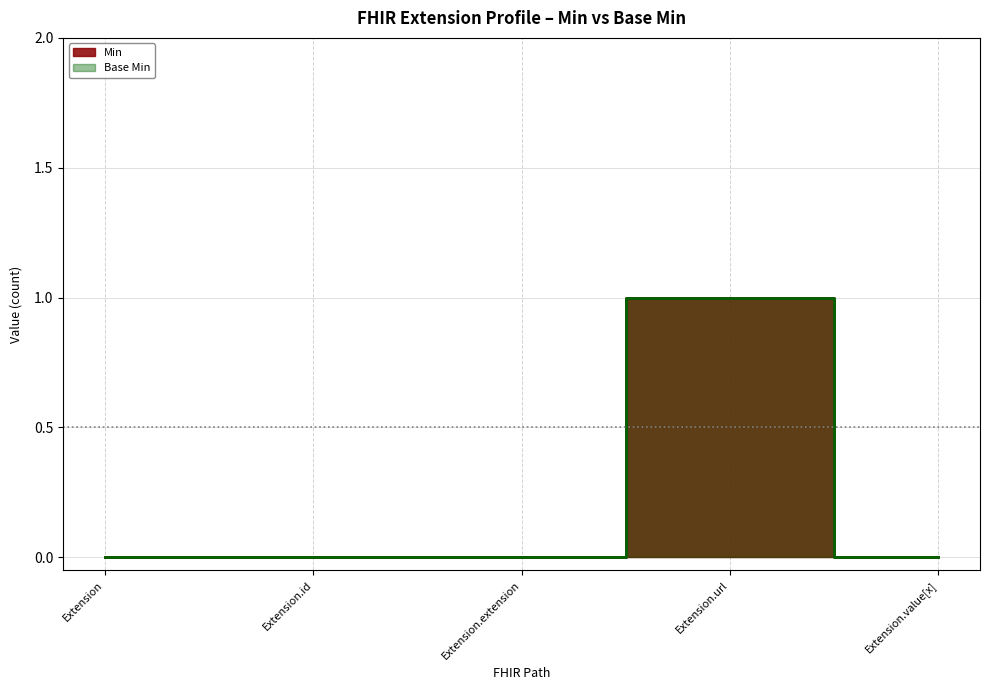

What is the sum of all Min values?

1